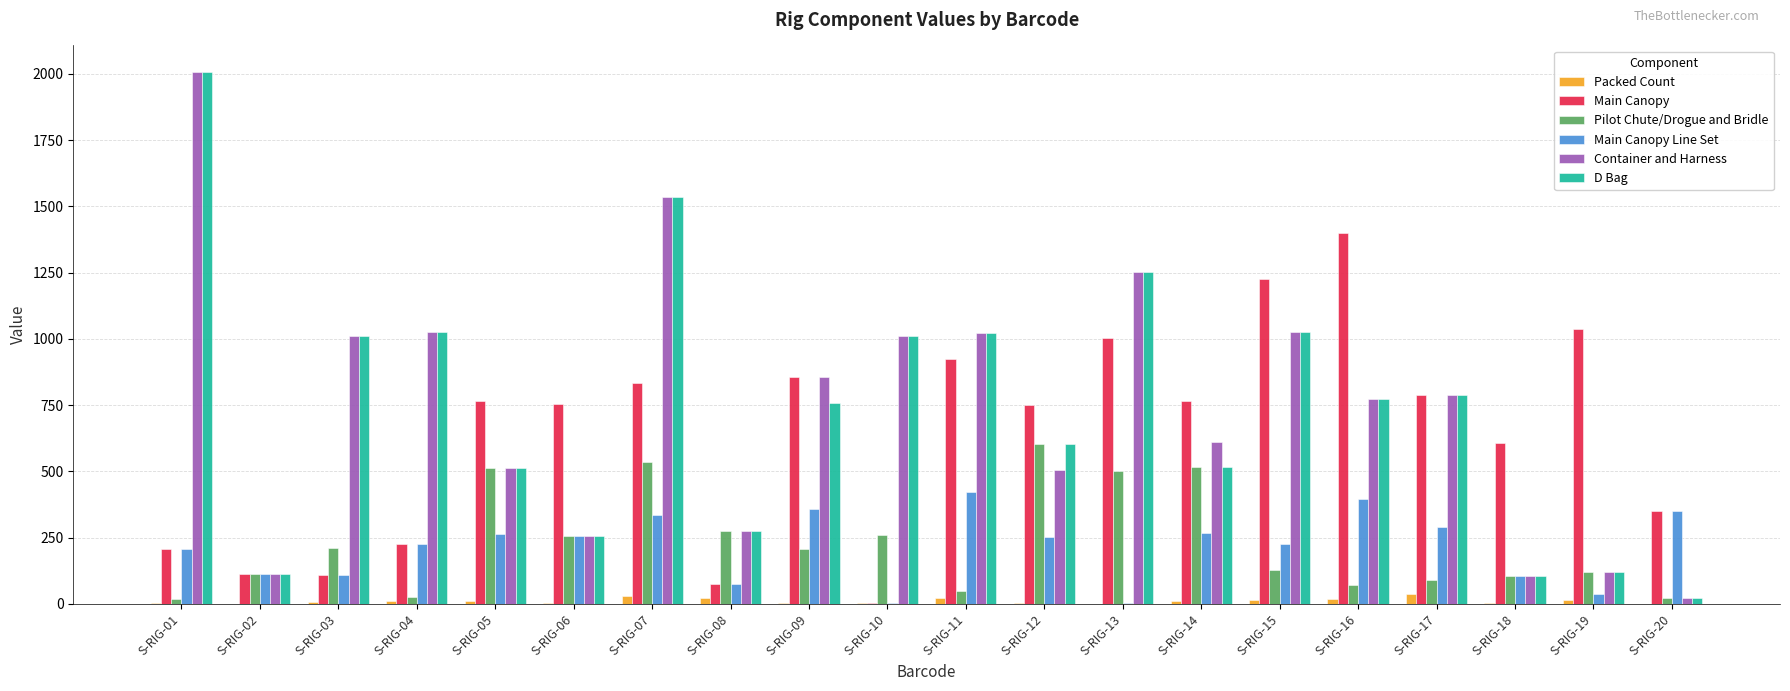

What are all the series names shown in the legend?

Packed Count, Main Canopy, Pilot Chute/Drogue and Bridle, Main Canopy Line Set, Container and Harness, D Bag